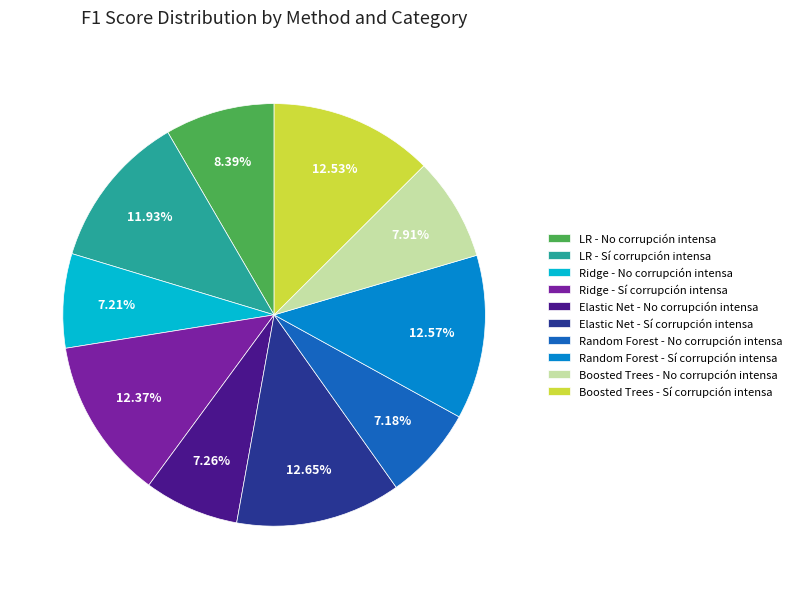

Does LR - Sí corrupción intensa account for over 50% of the chart?

No